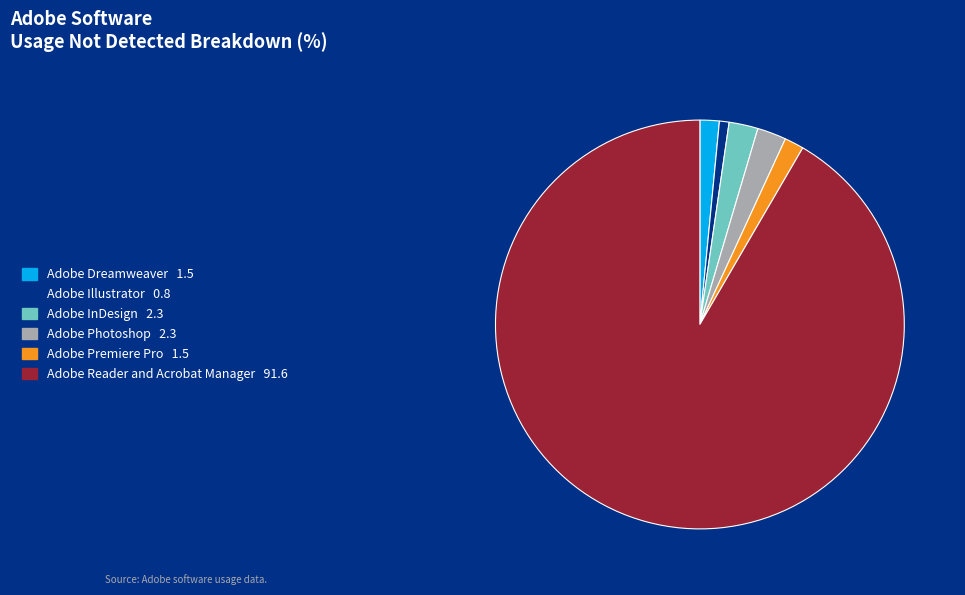

Do Adobe InDesign and Adobe Illustrator together represent more than half of the pie?

No